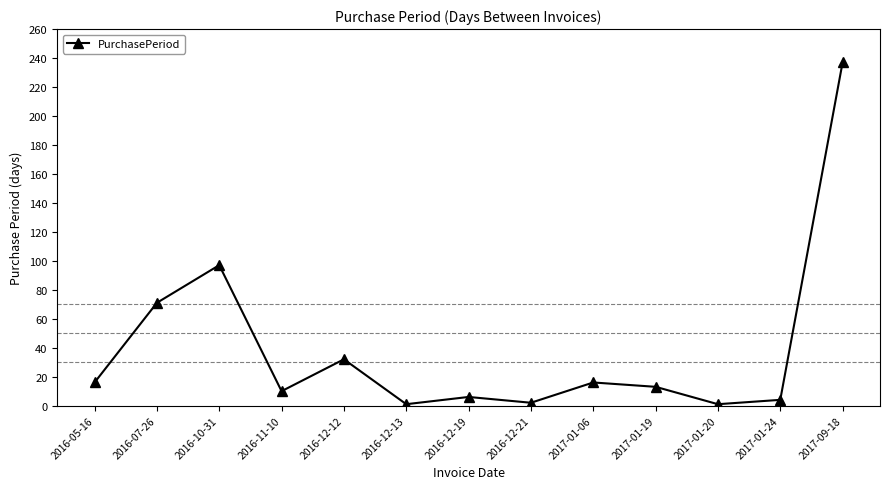

Where is the data nearest to the value 119?

2016-10-31